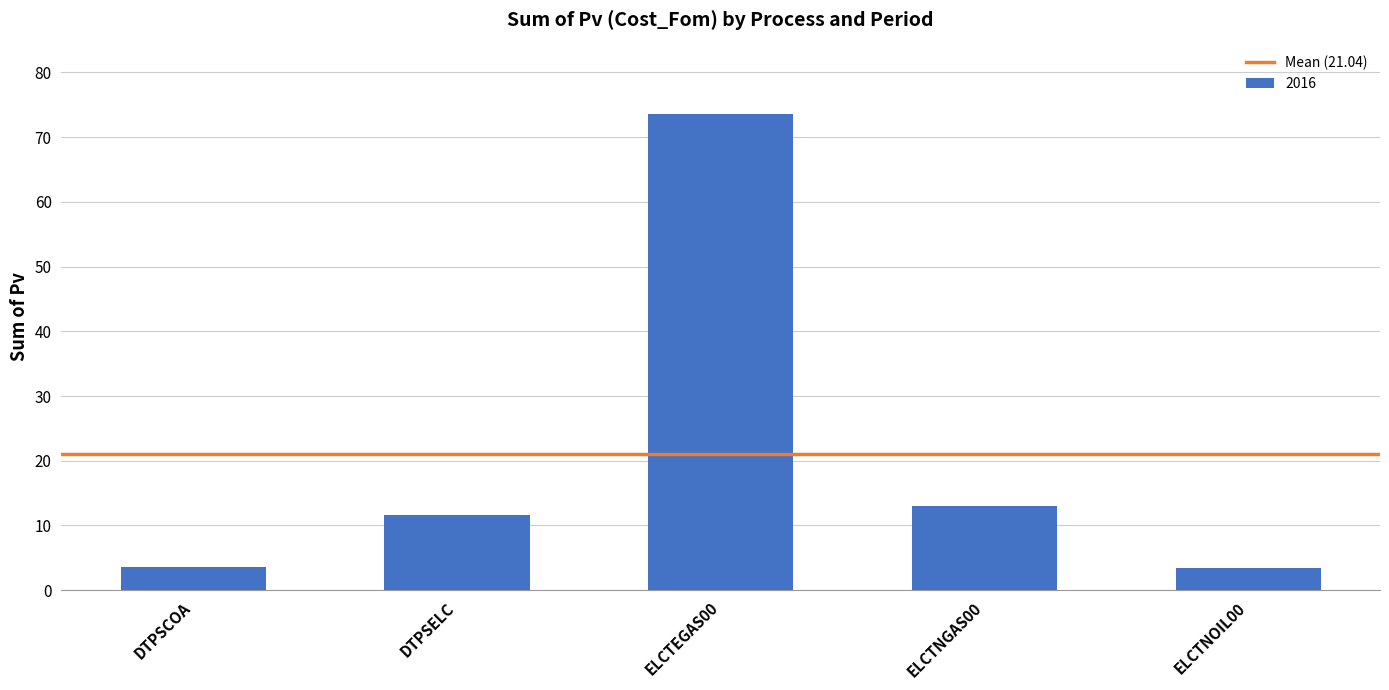

The chart shows a value of 3.6 at DTPSCOA. True or false?

True